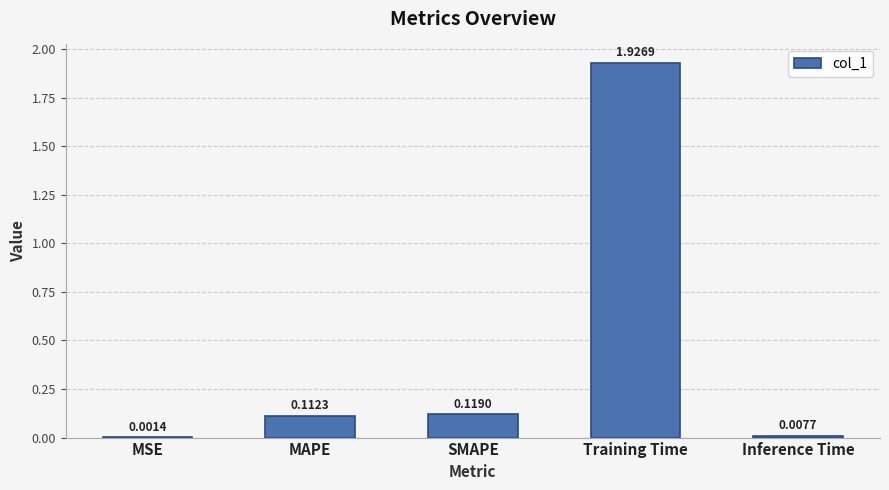

Does the chart contain stacked bars?

No